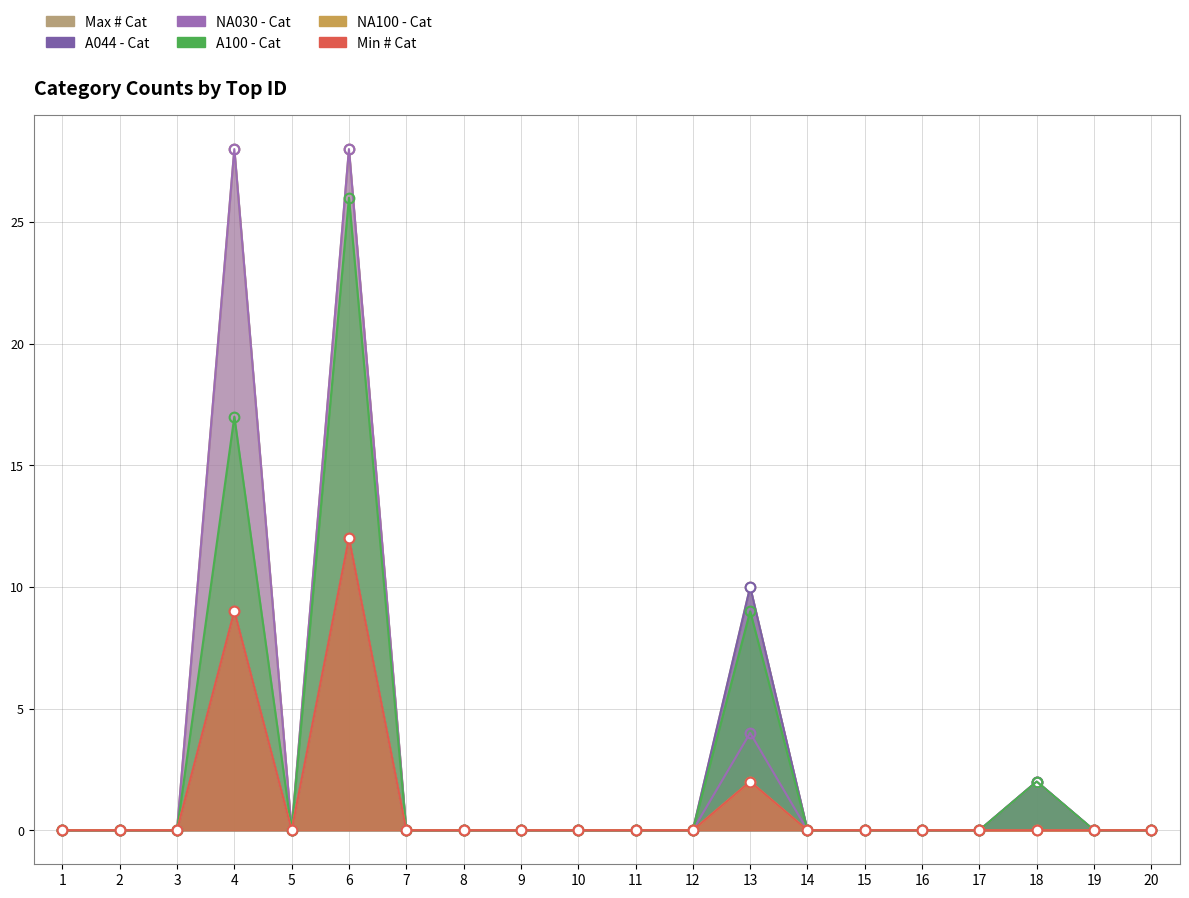

What are all the series names shown in the legend?

A044 - Cat, Max # Cat, A100 - Cat, Min # Cat, NA100 - Cat, NA030 - Cat